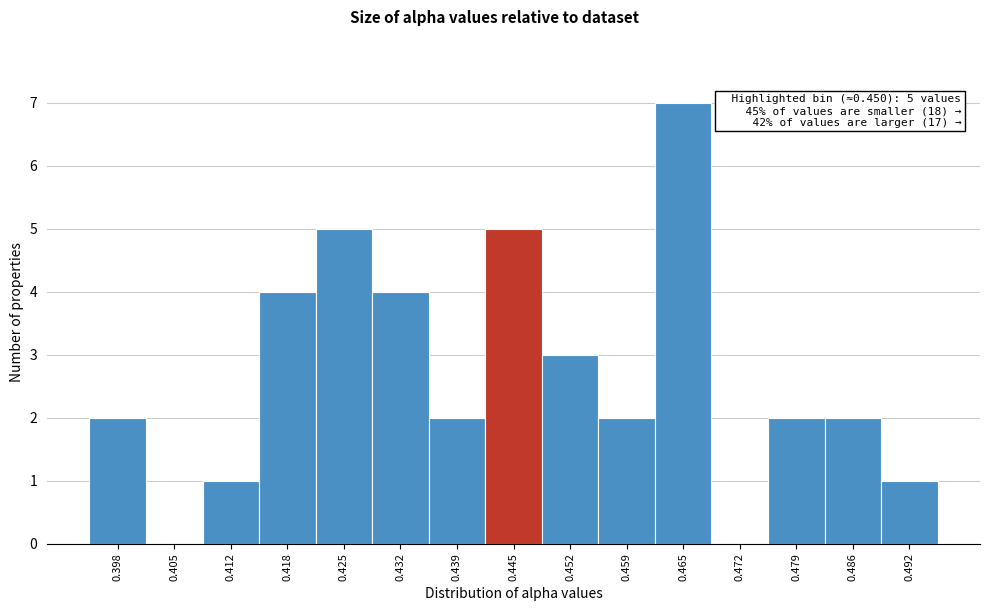

Reading left to right, list all the values displayed in this chart.

0.398=2	0.405=0	0.412=1	0.418=4	0.425=5	0.432=4	0.439=2	0.445=5	0.452=3	0.459=2	0.465=7	0.472=0	0.479=2	0.486=2	0.492=1